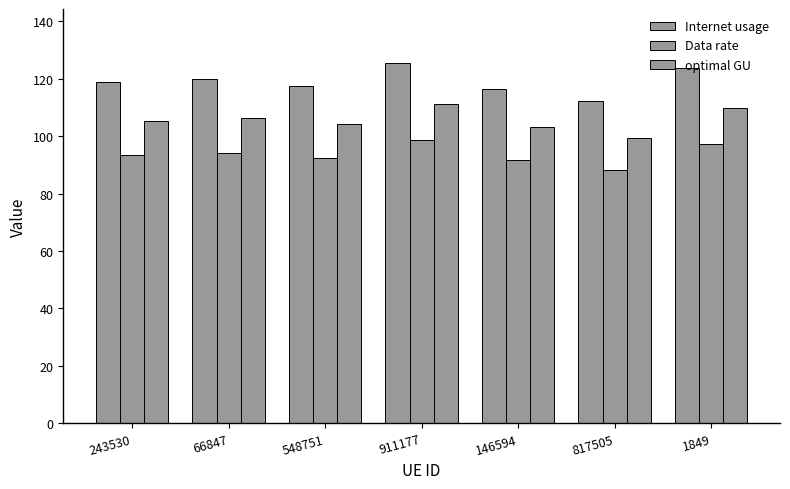

The value of Data rate at 1849 is 144.2. True or false?

False